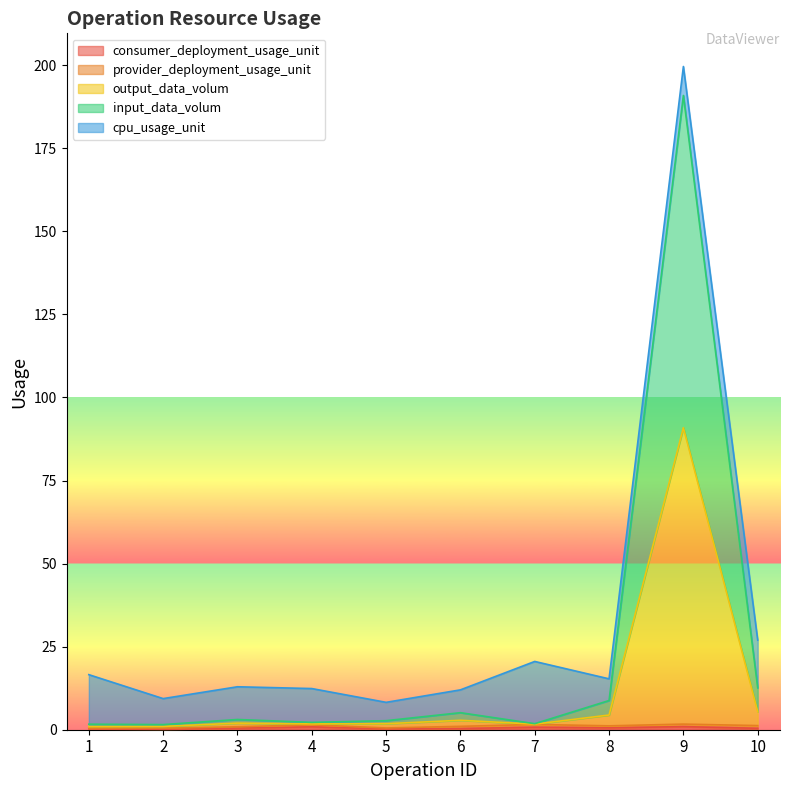

At which category is the sum across all series the highest?

9